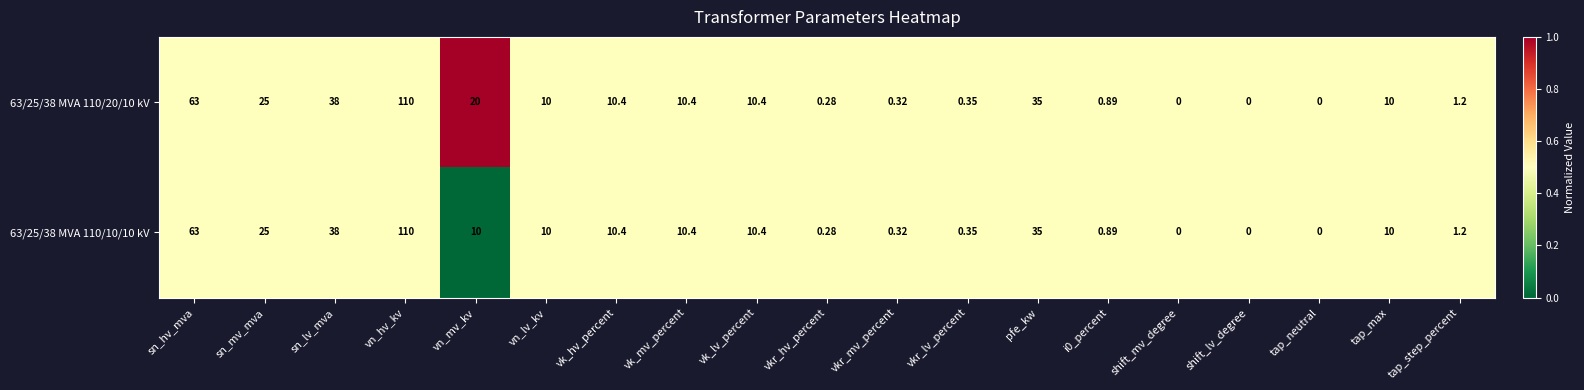

What is the maximum value shown in the chart?

110.0